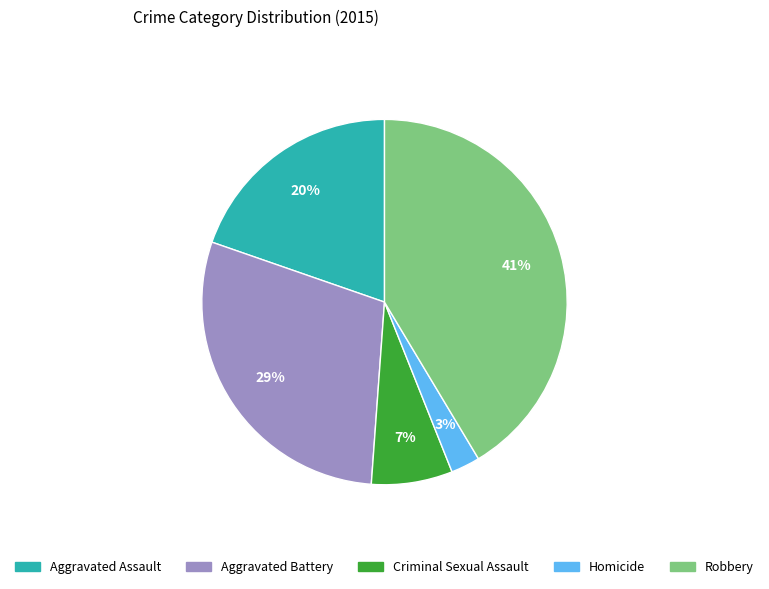

What percentage is the Robbery slice, to the nearest percent?

41%